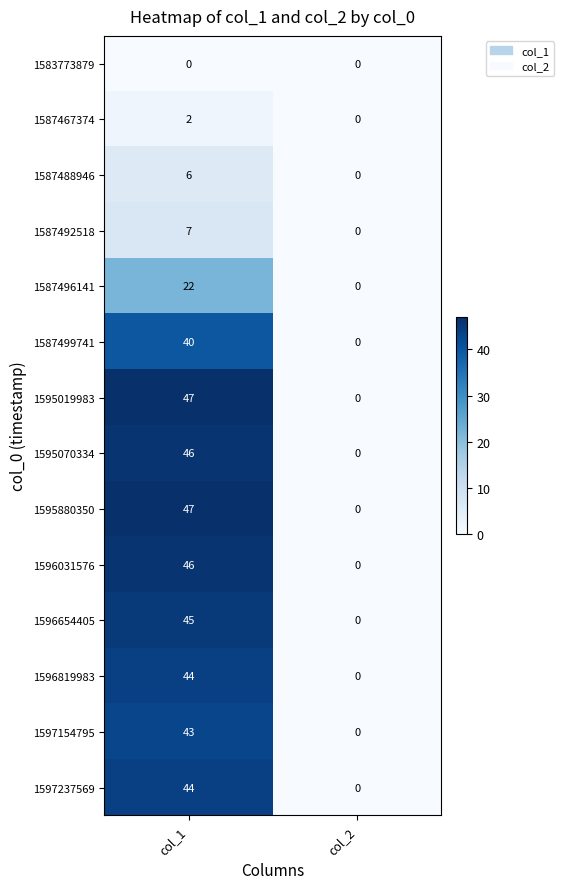

Reading left to right, list all the values displayed in this chart.

1583773879: 0	0
1587467374: 2	0
1587488946: 6	0
1587492518: 7	0
1587496141: 22	0
1587499741: 40	0
1595019983: 47	0
1595070334: 46	0
1595880350: 47	0
1596031576: 46	0
1596654405: 45	0
1596819983: 44	0
1597154795: 43	0
1597237569: 44	0